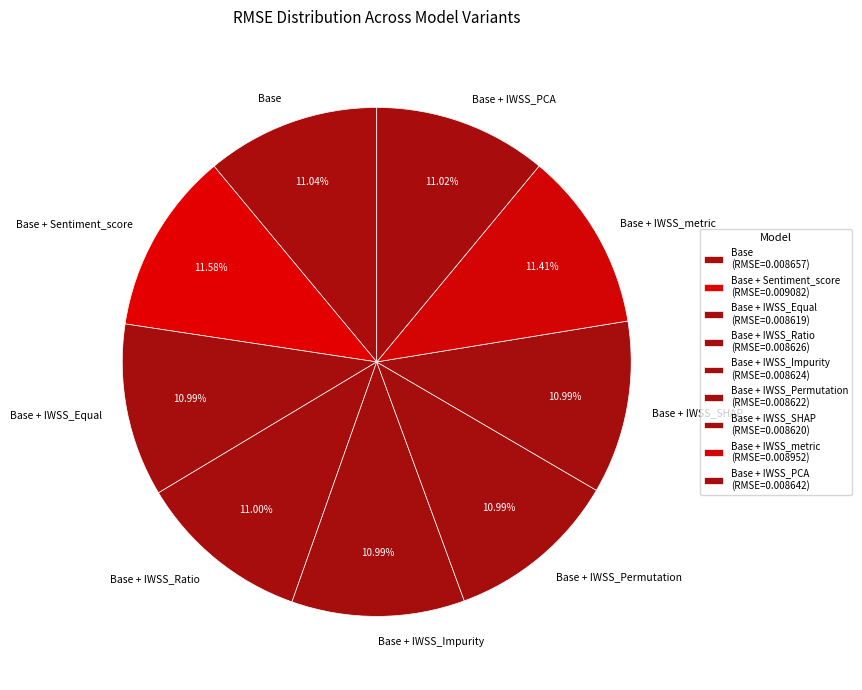

What percentage is the Base + IWSS_Impurity slice, to the nearest percent?

11%